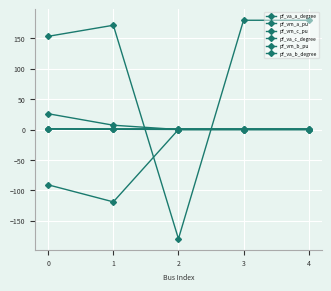

True or false: pf_vm_a_pu and pf_va_b_degree cross at least once.

False